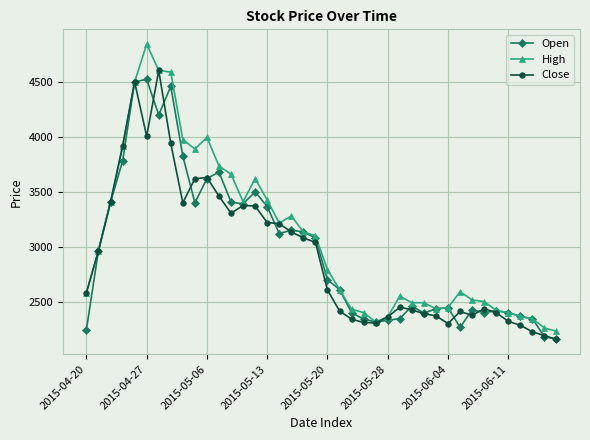

How many data points in Close are less than 2605?

20